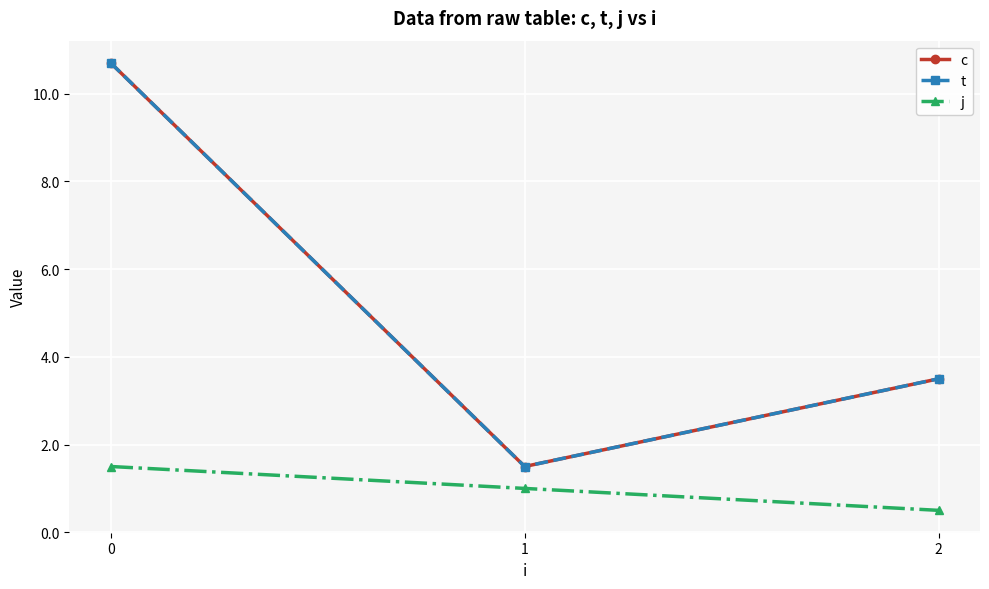

What is the value of the t point at the 3rd from the left?

3.5